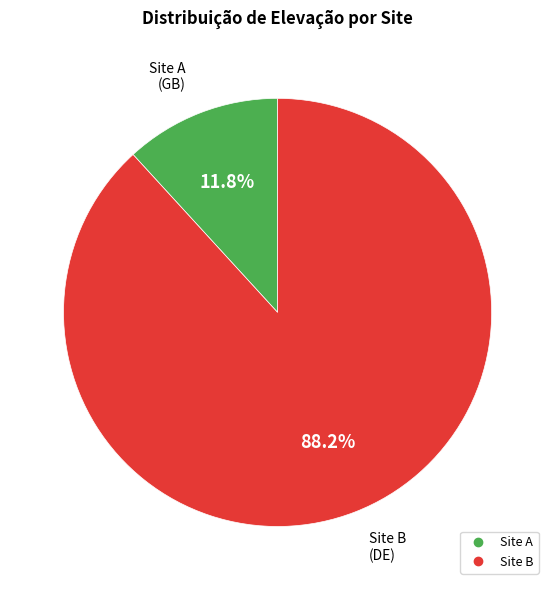

True or false: Site B accounts for 98% of the total.

False